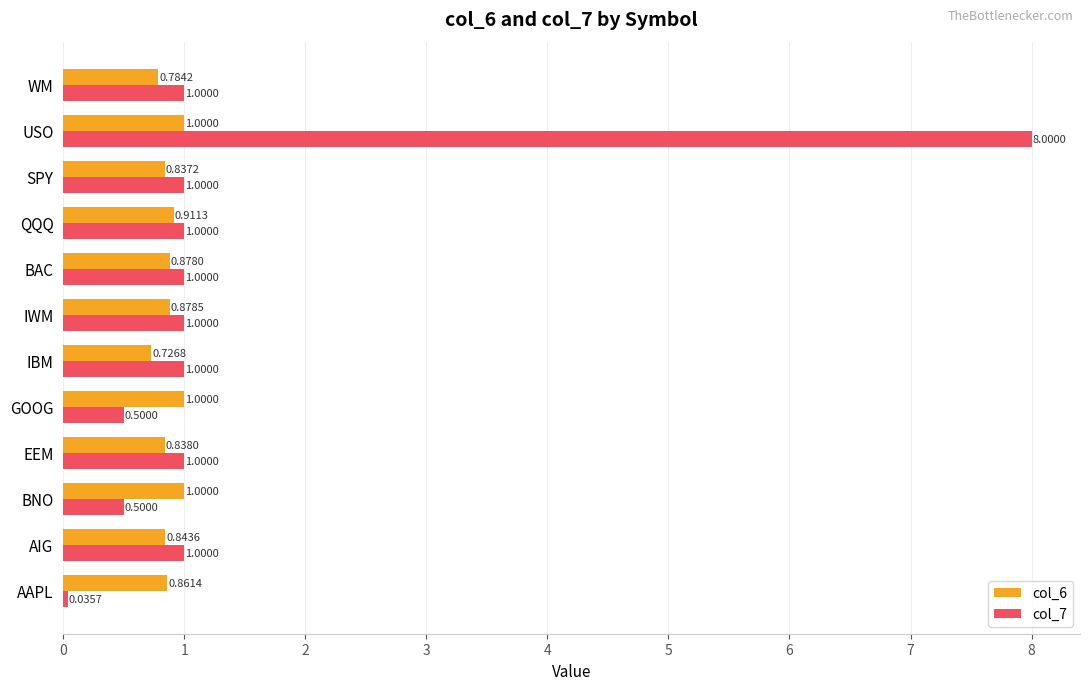

At how many categories does at least one series exceed 4?

1